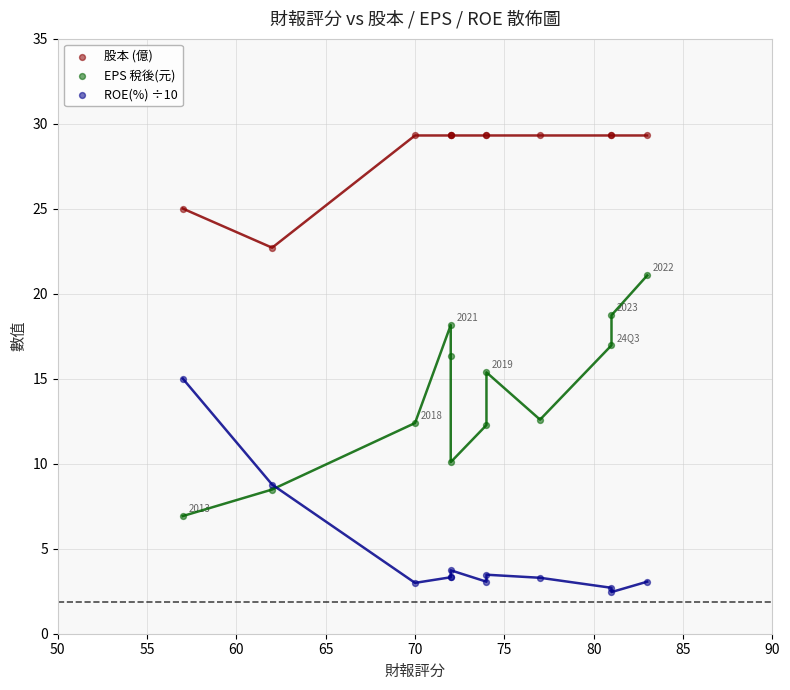

In the 股本 (億) series, what Y value is closest to 26?

25.0